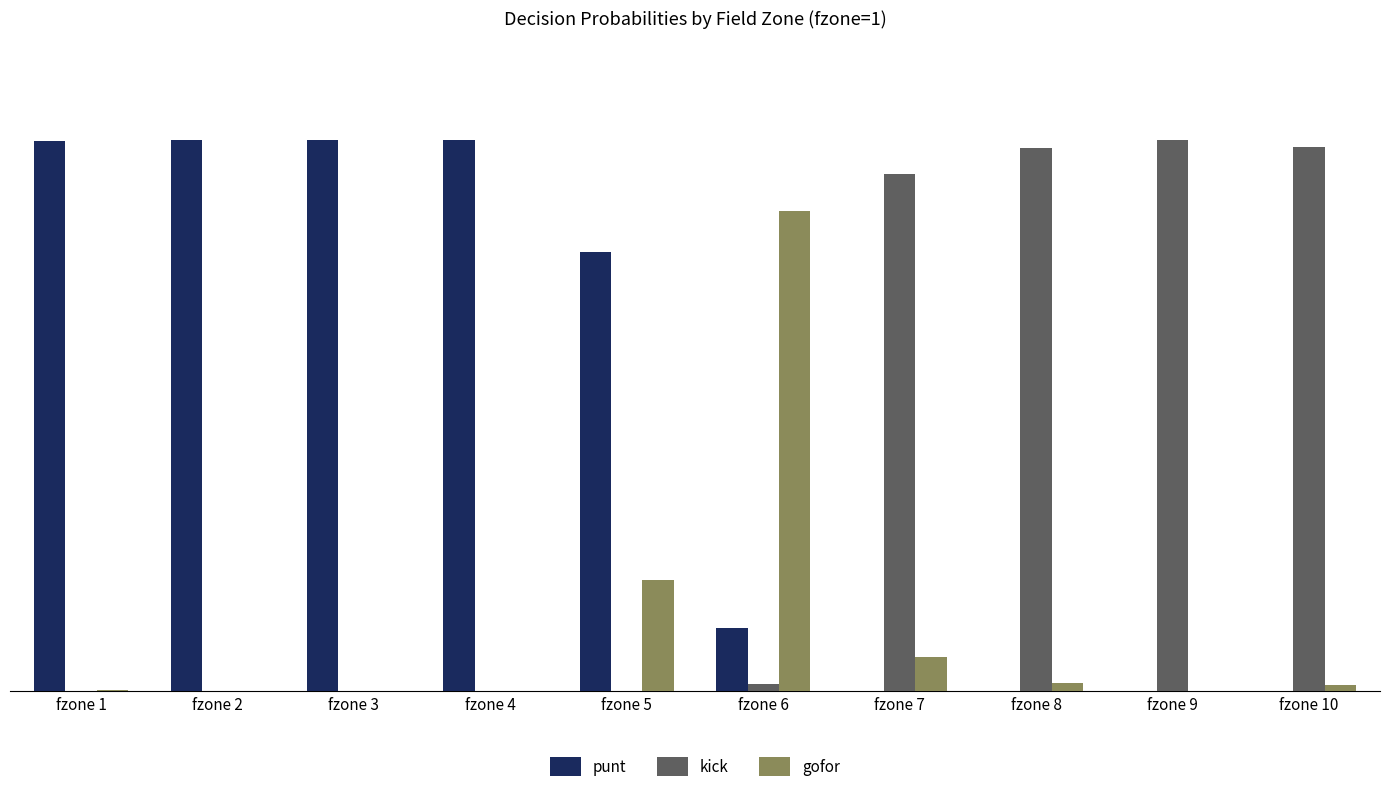

Which series has the largest total across all categories?

punt